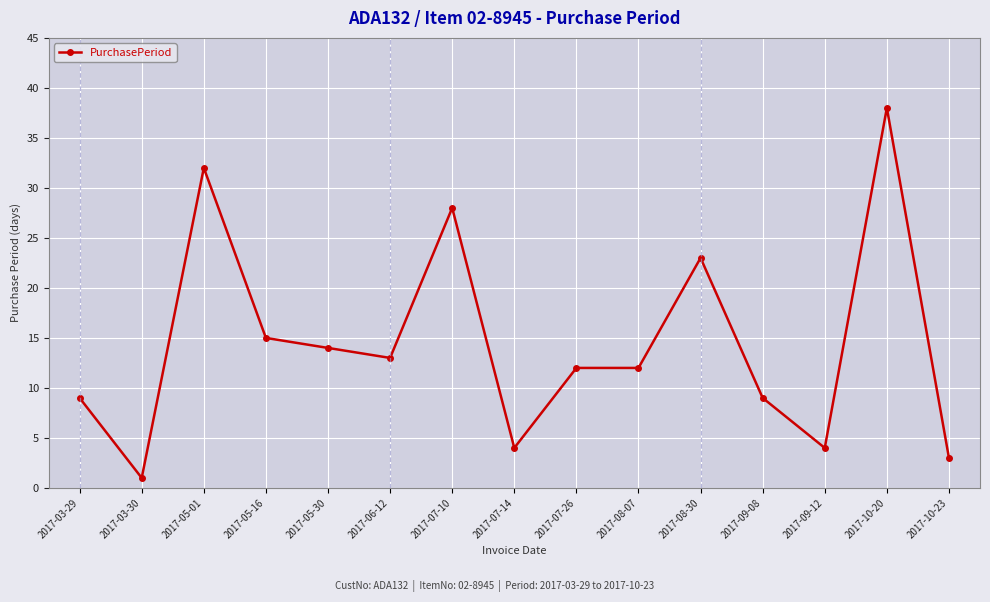

Where does the data first go above 12?

2017-05-01